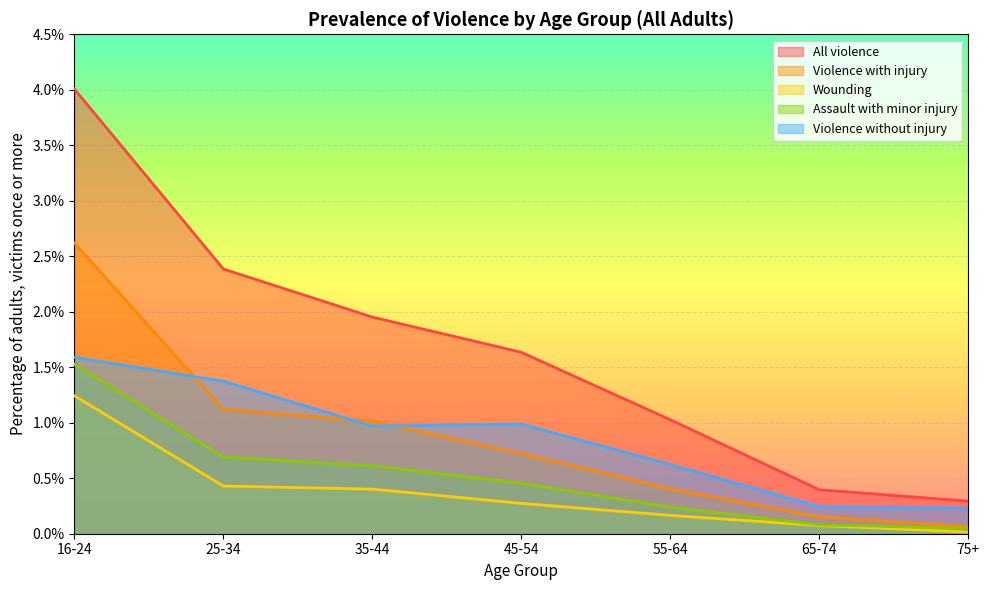

Which series has the largest total across all categories?

All violence